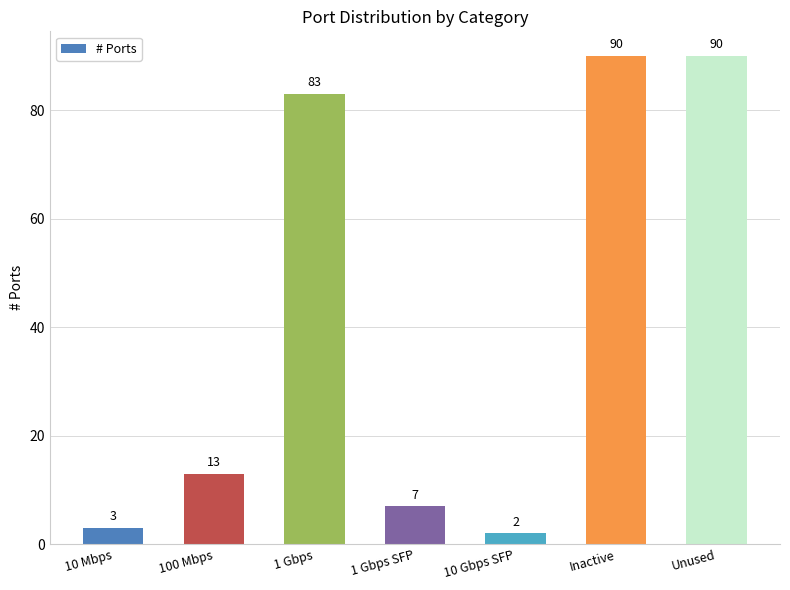

What is the ratio of the value at Inactive to the value at 10 Gbps SFP?

45.0